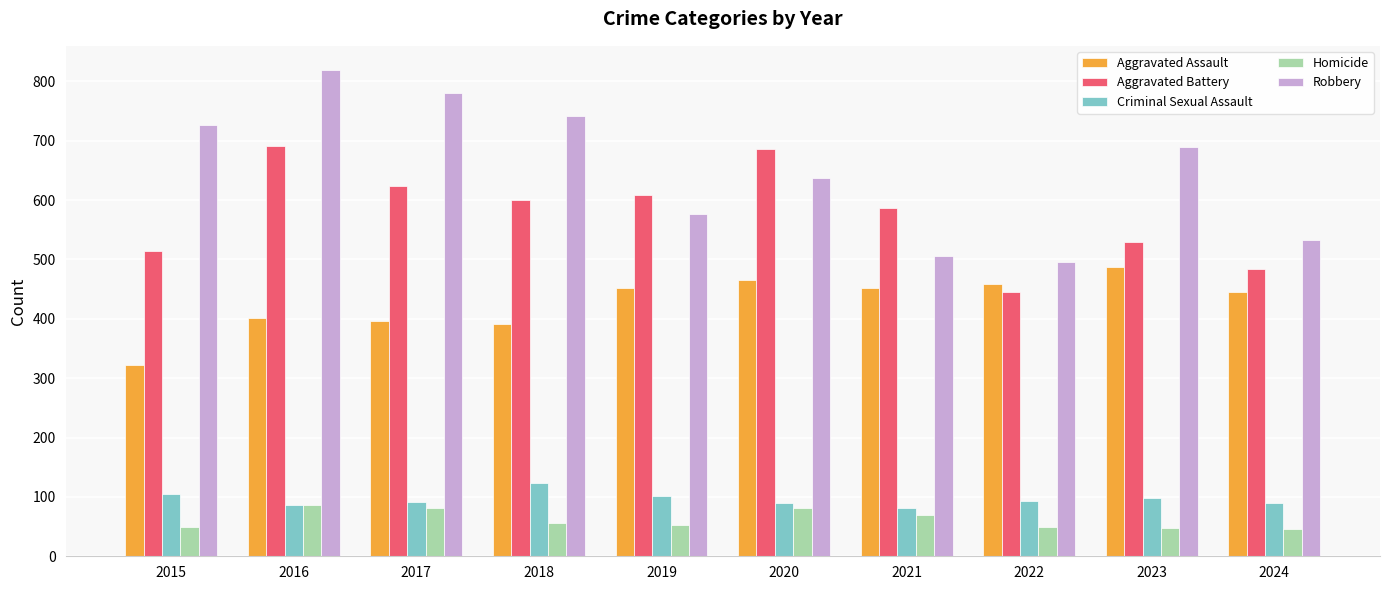

How many bars are there in total?

50